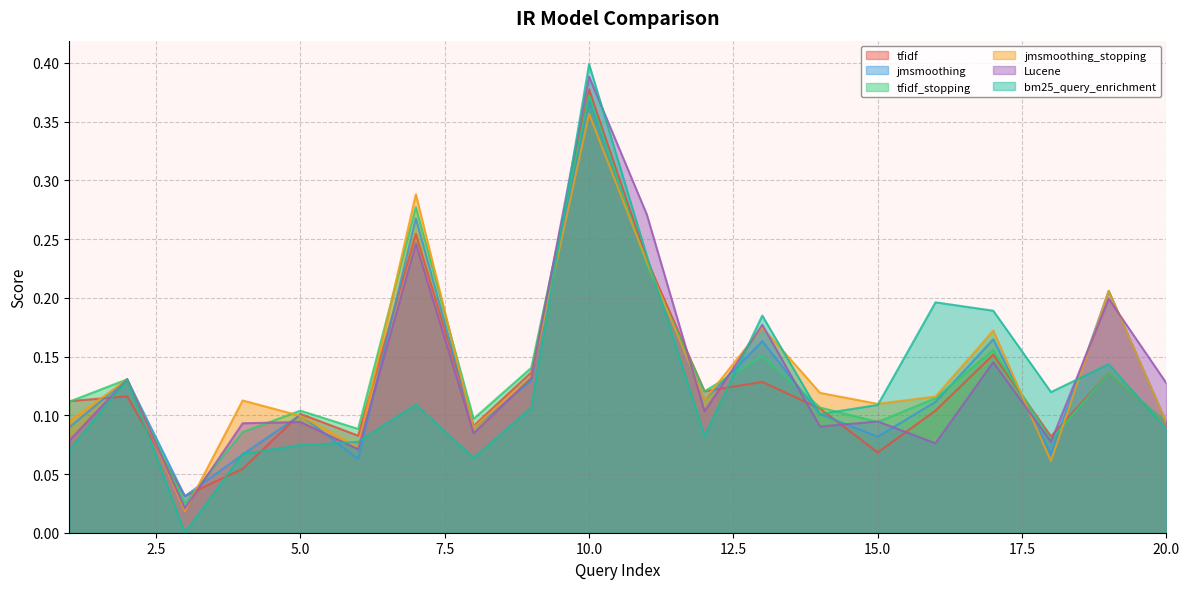

Which series changed the most between 7 and 10?

bm25_query_enrichment